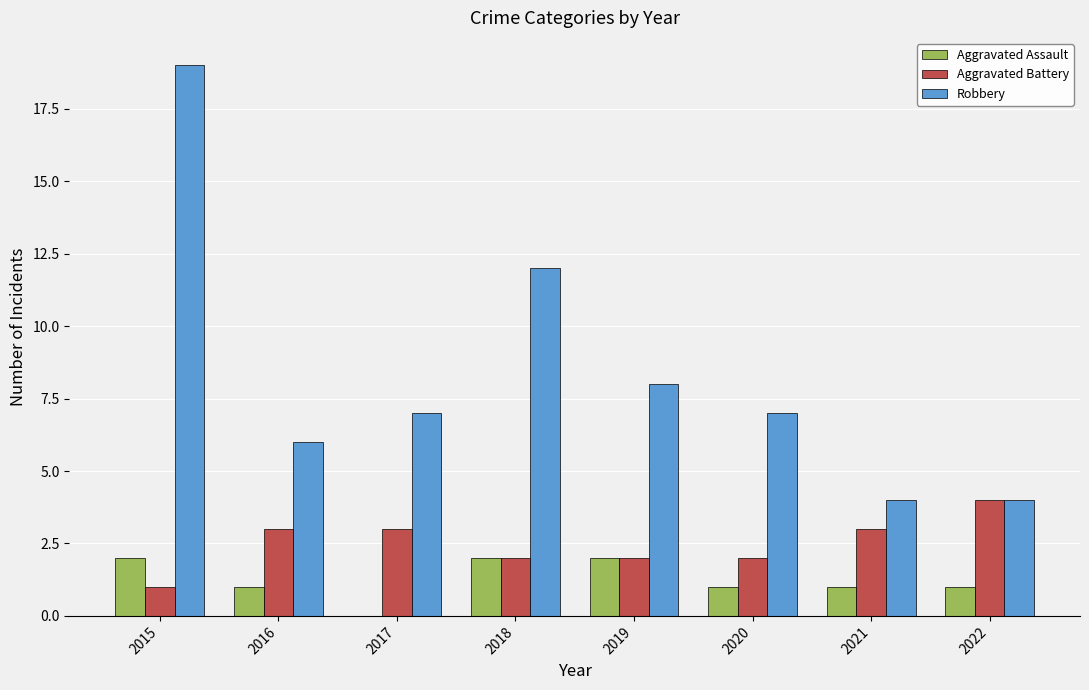

Which series has the largest total across all categories?

Robbery